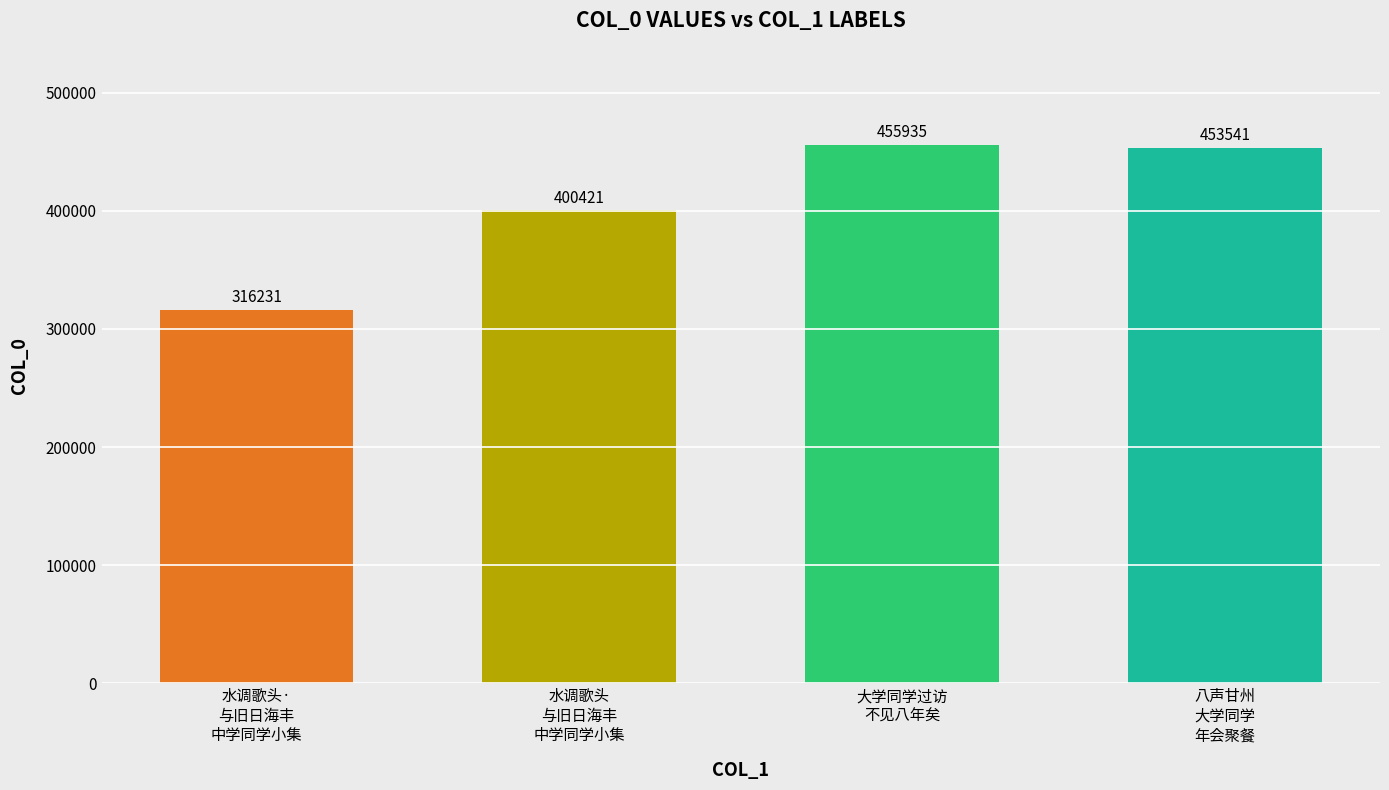

The chart shows a value of 455935 at 大学同学过访
不见八年矣. True or false?

True